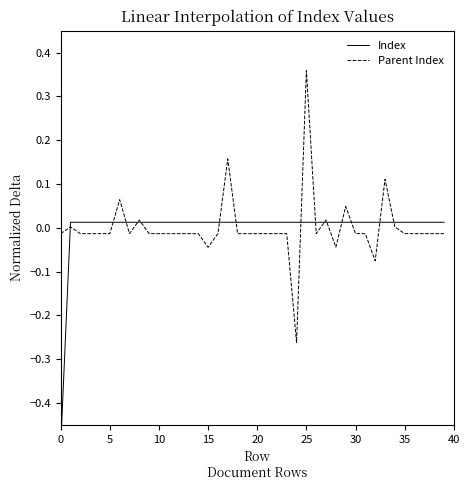

How many values in Index are below zero?

1